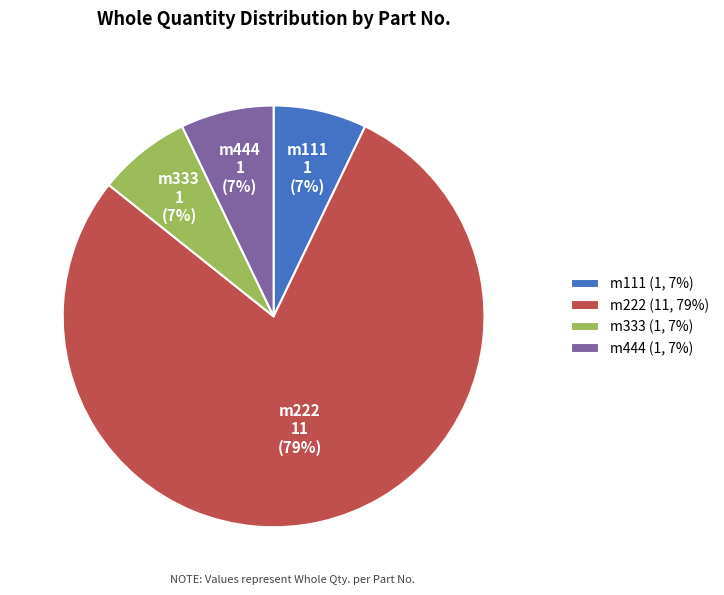

What percentage is the m111 (1, 7%) slice, to the nearest percent?

7%